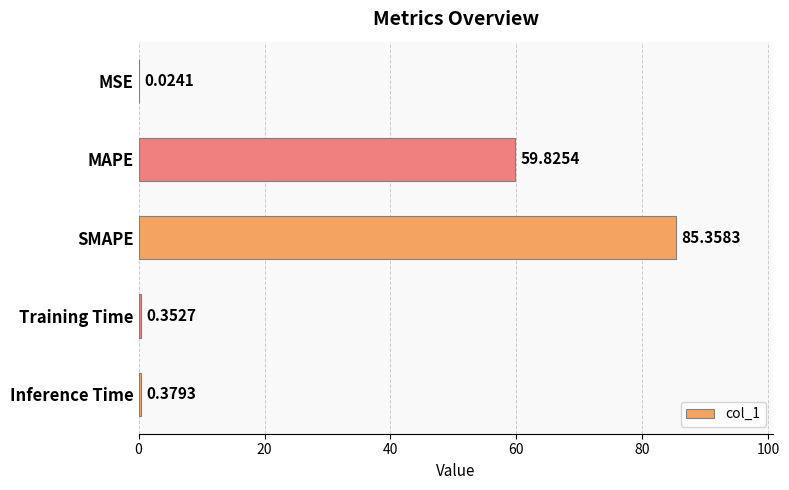

Which has a higher value, Training Time or SMAPE?

SMAPE